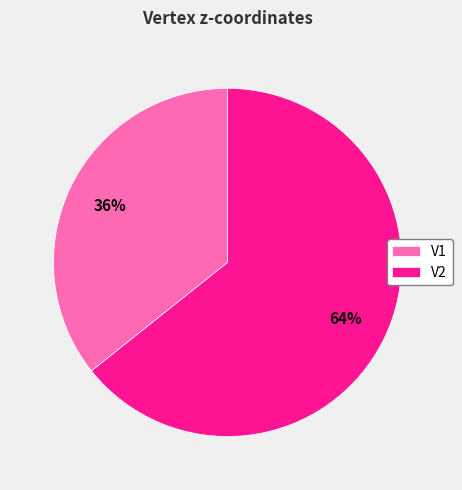

To the nearest percent, what percentage of the pie is V1?

36%